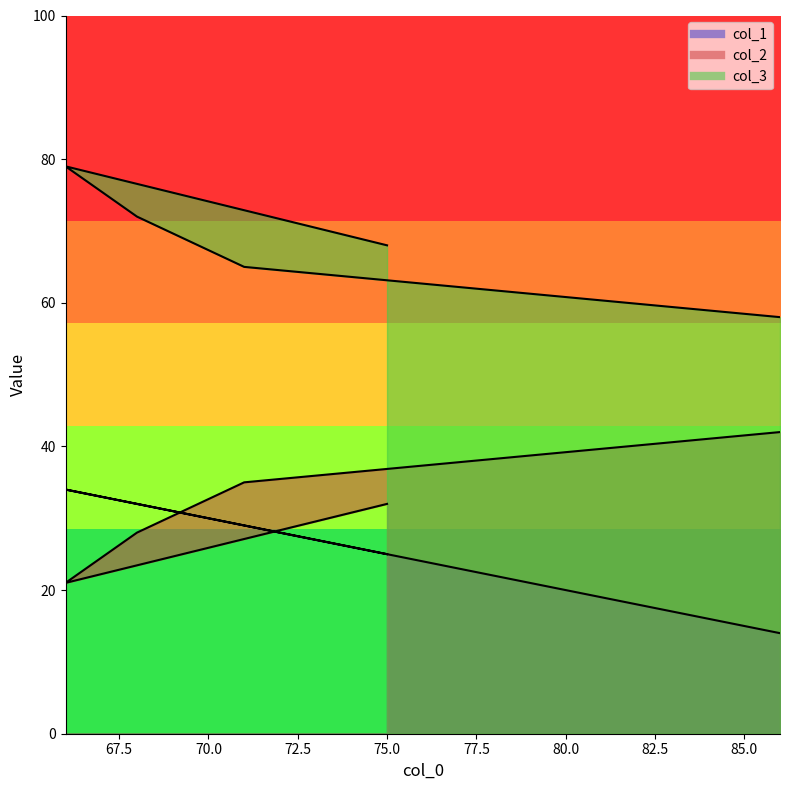

True or false: col_3 and col_2 intersect in this chart.

False